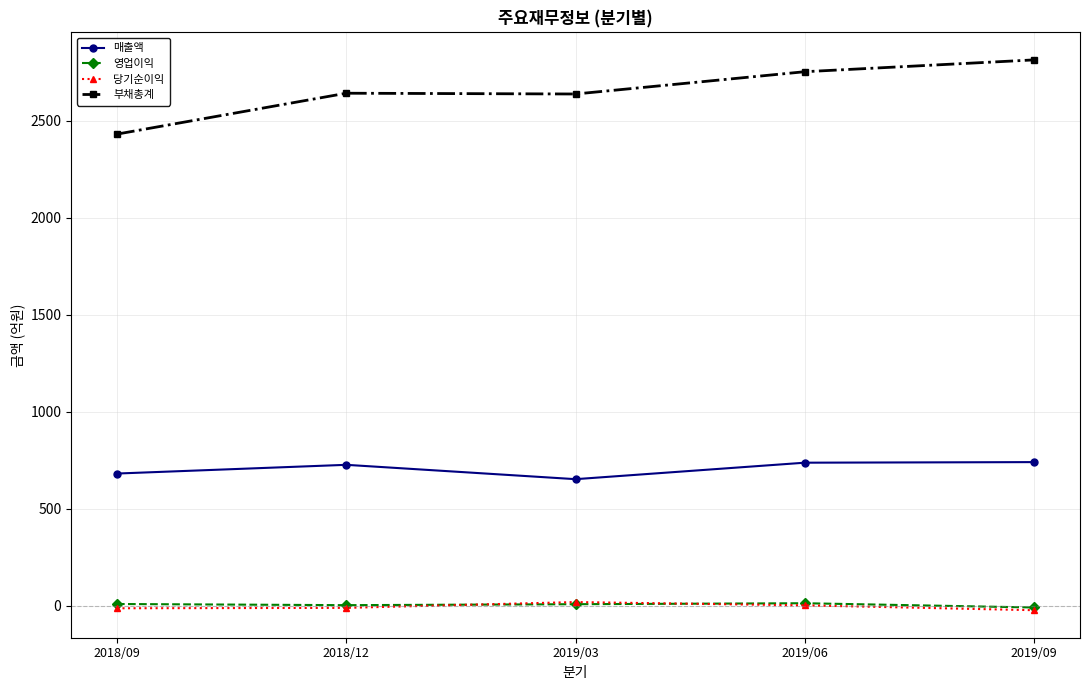

How many data points in 매출액 are less than 726?

2